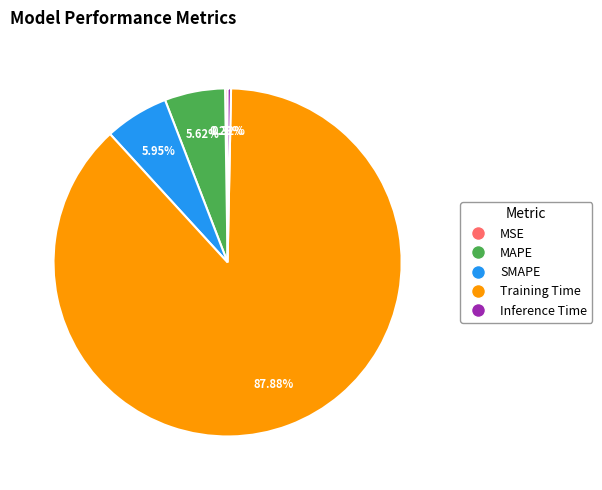

Is the sum of Training Time and MAPE greater than half?

Yes